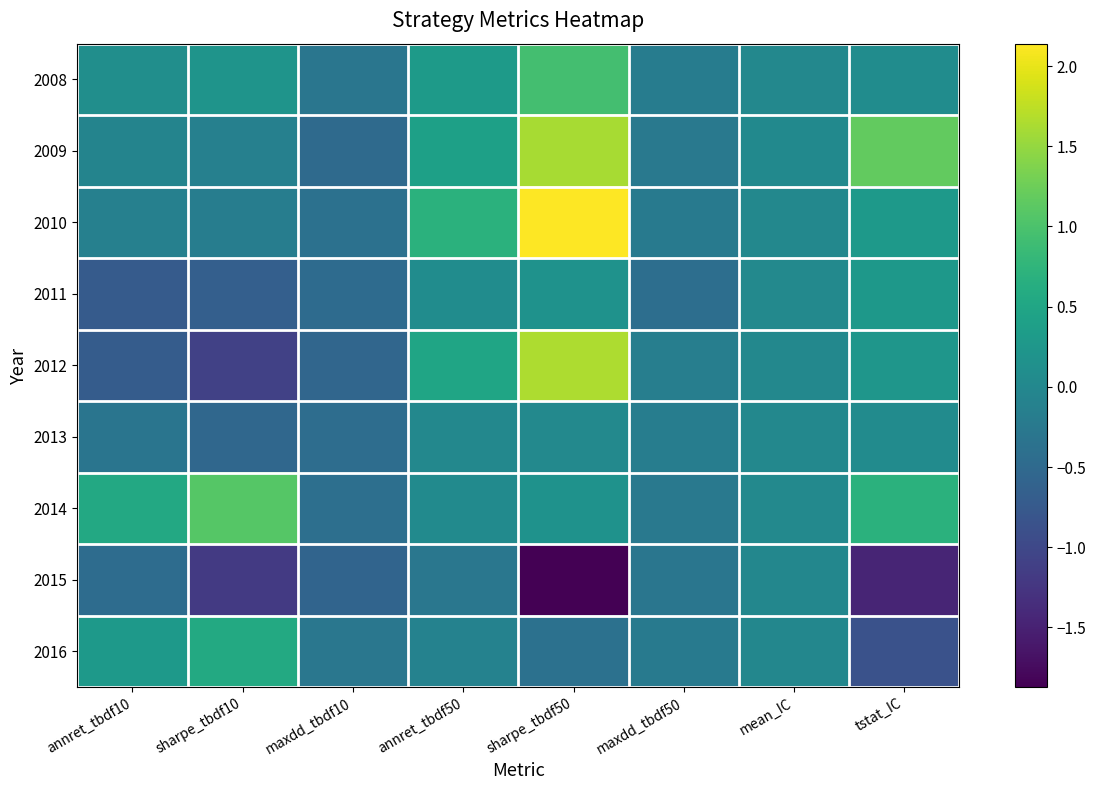

Reading left to right, list all the values displayed in this chart.

2008: annret_tbdf10=0.1	sharpe_tbdf10=0.2	maxdd_tbdf10=-0.3	annret_tbdf50=0.3	sharpe_tbdf50=0.9	maxdd_tbdf50=-0.2	mean_IC=0.0	tstat_IC=0.1
2009: annret_tbdf10=-0.1	sharpe_tbdf10=-0.1	maxdd_tbdf10=-0.5	annret_tbdf50=0.4	sharpe_tbdf50=1.6	maxdd_tbdf50=-0.3	mean_IC=0.0	tstat_IC=1.2
2010: annret_tbdf10=-0.1	sharpe_tbdf10=-0.2	maxdd_tbdf10=-0.4	annret_tbdf50=0.7	sharpe_tbdf50=2.1	maxdd_tbdf50=-0.2	mean_IC=0.0	tstat_IC=0.3
2011: annret_tbdf10=-0.7	sharpe_tbdf10=-0.7	maxdd_tbdf10=-0.5	annret_tbdf50=0.1	sharpe_tbdf50=0.2	maxdd_tbdf50=-0.4	mean_IC=0.0	tstat_IC=0.3
2012: annret_tbdf10=-0.7	sharpe_tbdf10=-1.1	maxdd_tbdf10=-0.6	annret_tbdf50=0.5	sharpe_tbdf50=1.6	maxdd_tbdf50=-0.2	mean_IC=0.0	tstat_IC=0.2
2013: annret_tbdf10=-0.3	sharpe_tbdf10=-0.5	maxdd_tbdf10=-0.4	annret_tbdf50=0.0	sharpe_tbdf50=0.0	maxdd_tbdf50=-0.2	mean_IC=0.0	tstat_IC=0.1
2014: annret_tbdf10=0.6	sharpe_tbdf10=1.1	maxdd_tbdf10=-0.4	annret_tbdf50=0.0	sharpe_tbdf50=0.2	maxdd_tbdf50=-0.3	mean_IC=0.0	tstat_IC=0.7
2015: annret_tbdf10=-0.4	sharpe_tbdf10=-1.2	maxdd_tbdf10=-0.6	annret_tbdf50=-0.3	sharpe_tbdf50=-1.9	maxdd_tbdf50=-0.3	mean_IC=-0.0	tstat_IC=-1.5
2016: annret_tbdf10=0.3	sharpe_tbdf10=0.6	maxdd_tbdf10=-0.3	annret_tbdf50=-0.1	sharpe_tbdf50=-0.4	maxdd_tbdf50=-0.2	mean_IC=-0.0	tstat_IC=-0.9